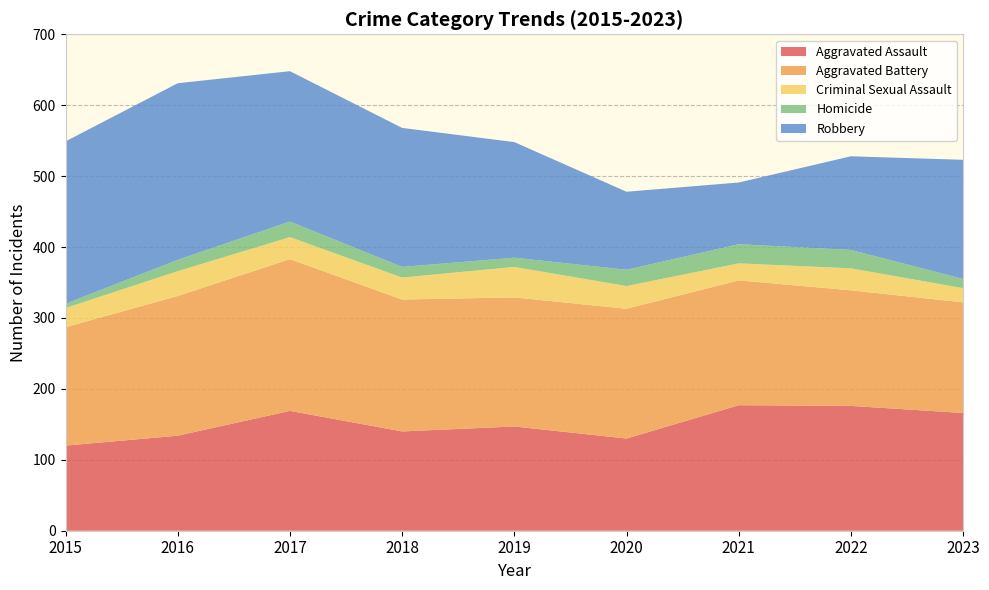

Reading left to right, list all the values displayed in this chart.

Aggravated Assault: 2015=120	2016=134	2017=169	2018=140	2019=147	2020=130	2021=177	2022=176	2023=166
Aggravated Battery: 2015=167	2016=197	2017=214	2018=186	2019=182	2020=183	2021=176	2022=163	2023=156
Criminal Sexual Assault: 2015=27	2016=35	2017=31	2018=31	2019=43	2020=32	2021=24	2022=31	2023=20
Homicide: 2015=6	2016=16	2017=22	2018=15	2019=13	2020=23	2021=27	2022=26	2023=13
Robbery: 2015=229	2016=249	2017=212	2018=196	2019=163	2020=110	2021=87	2022=132	2023=168